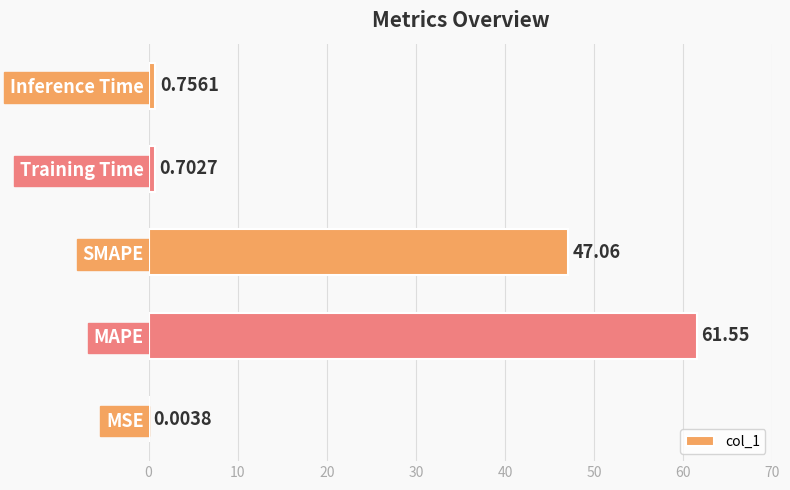

Where is the data nearest to the value 30?

SMAPE